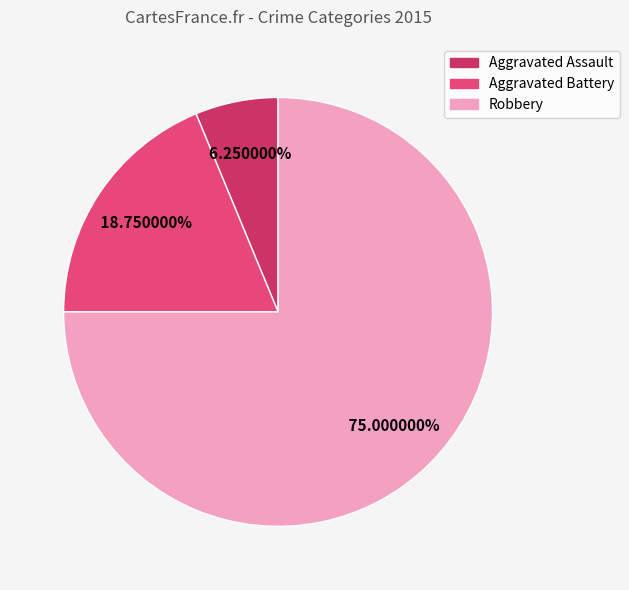

Is it true that Robbery is 75% of the pie?

True